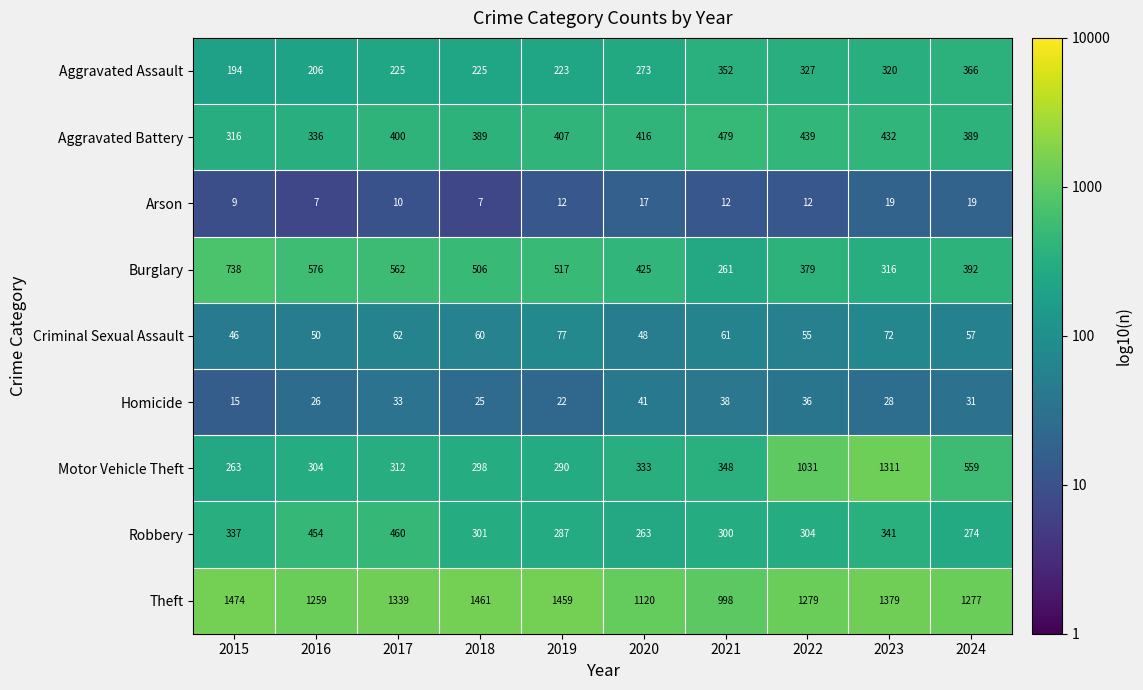

Which series changed the most between 2015 and 2020?

Theft